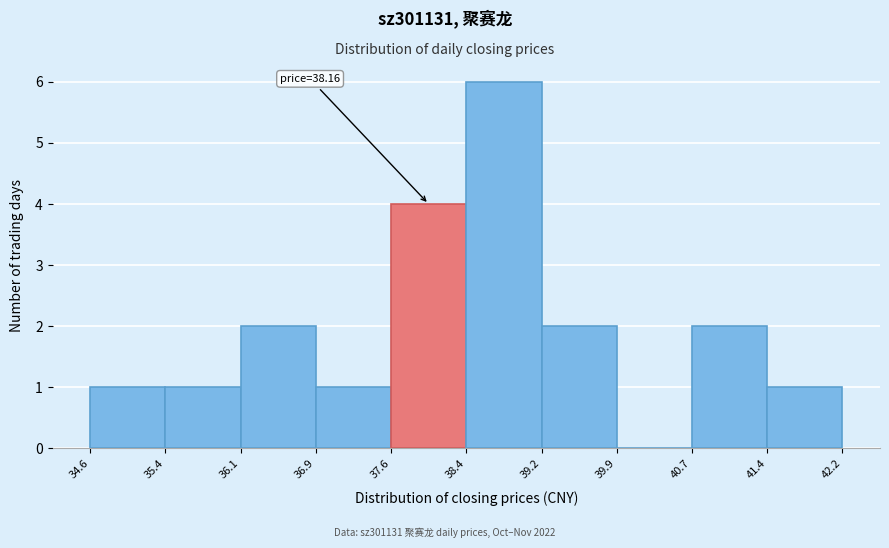

Which range on the x-axis has the tallest bar?

38.4 to 39.2